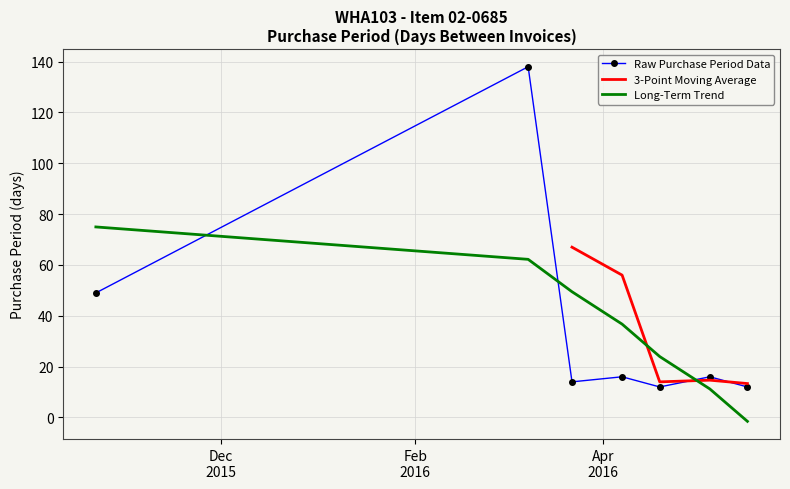

What is the sum of the values at 2016-03-22 and 2016-04-07?

30